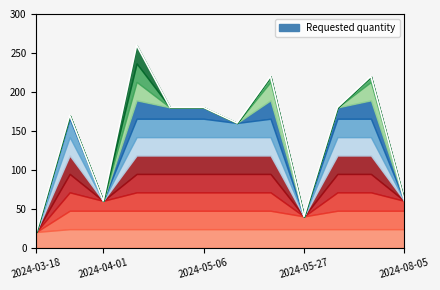

What position from the right is 2024-08-05?

1